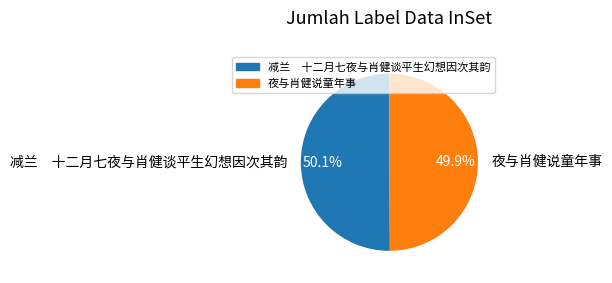

What is the ratio of the value at 减兰 十二月七夜与肖健谈平生幻想因次其韵 to the value at 夜与肖健说童年事?

1.0